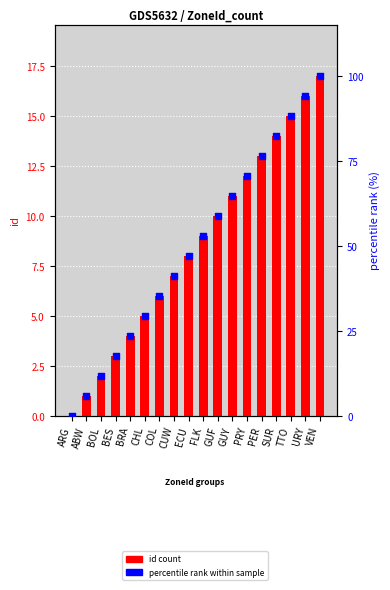

Which series contains the lowest Y value?

id count